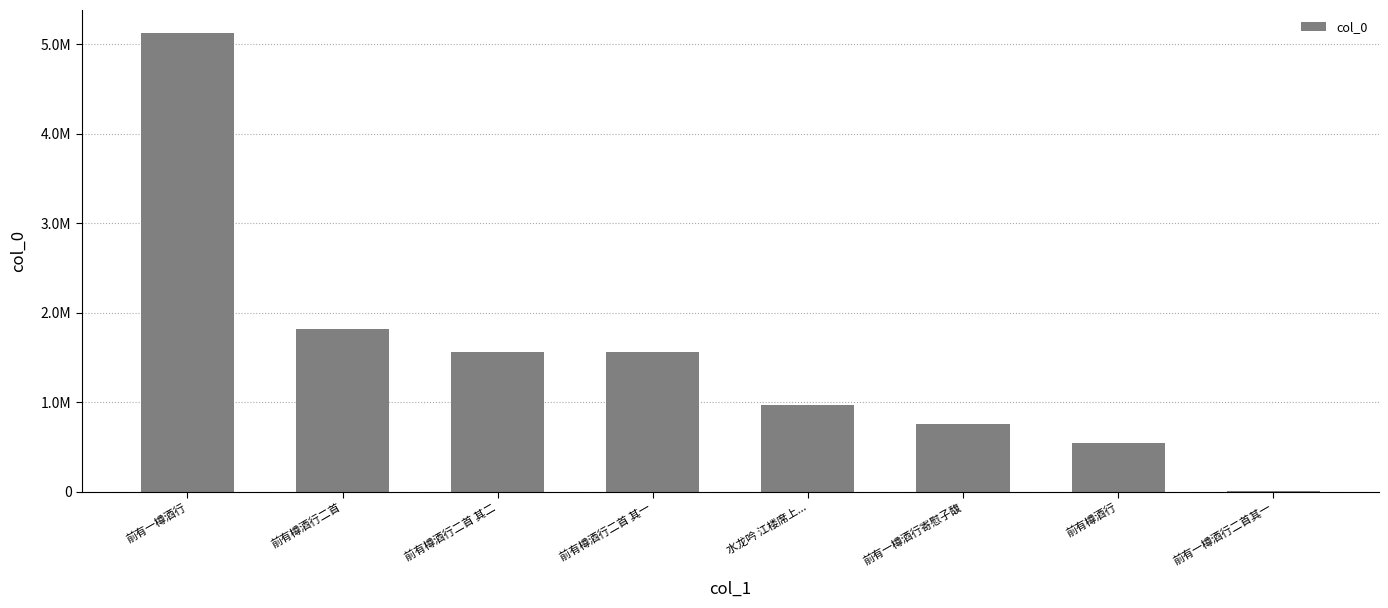

True or false: the data shows 1818418 at 前有樽酒行二首.

True